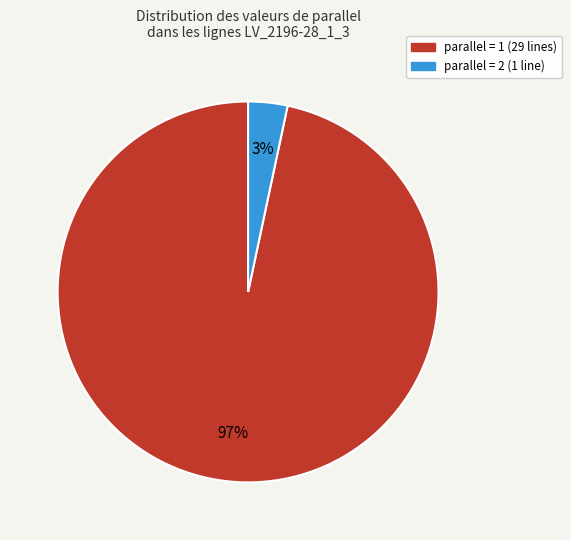

To the nearest percent, what is the average slice percentage?

50%